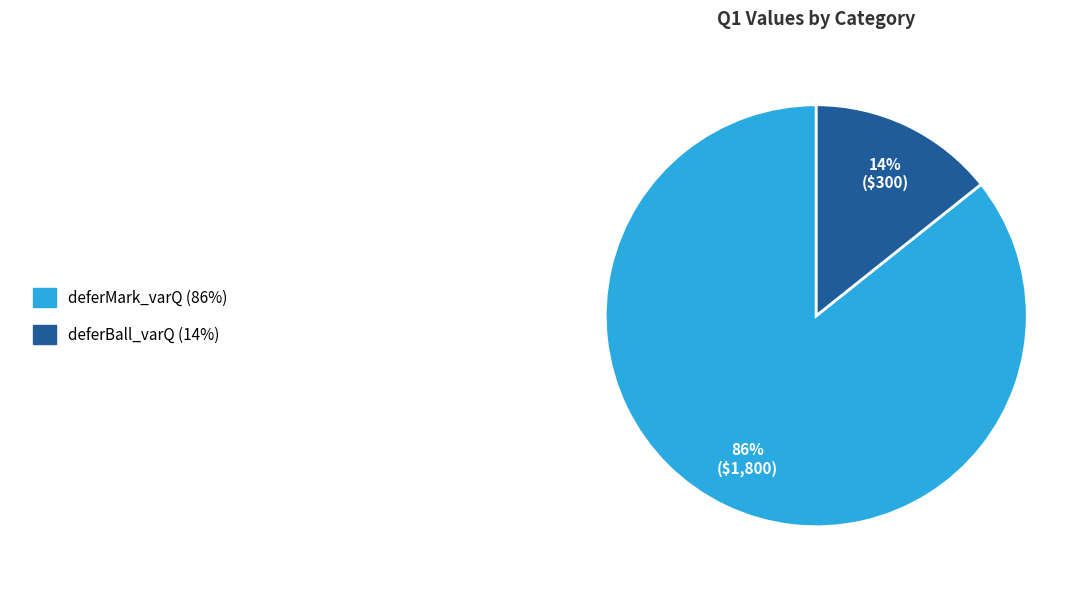

Is there any slice that represents more than half of the pie?

Yes